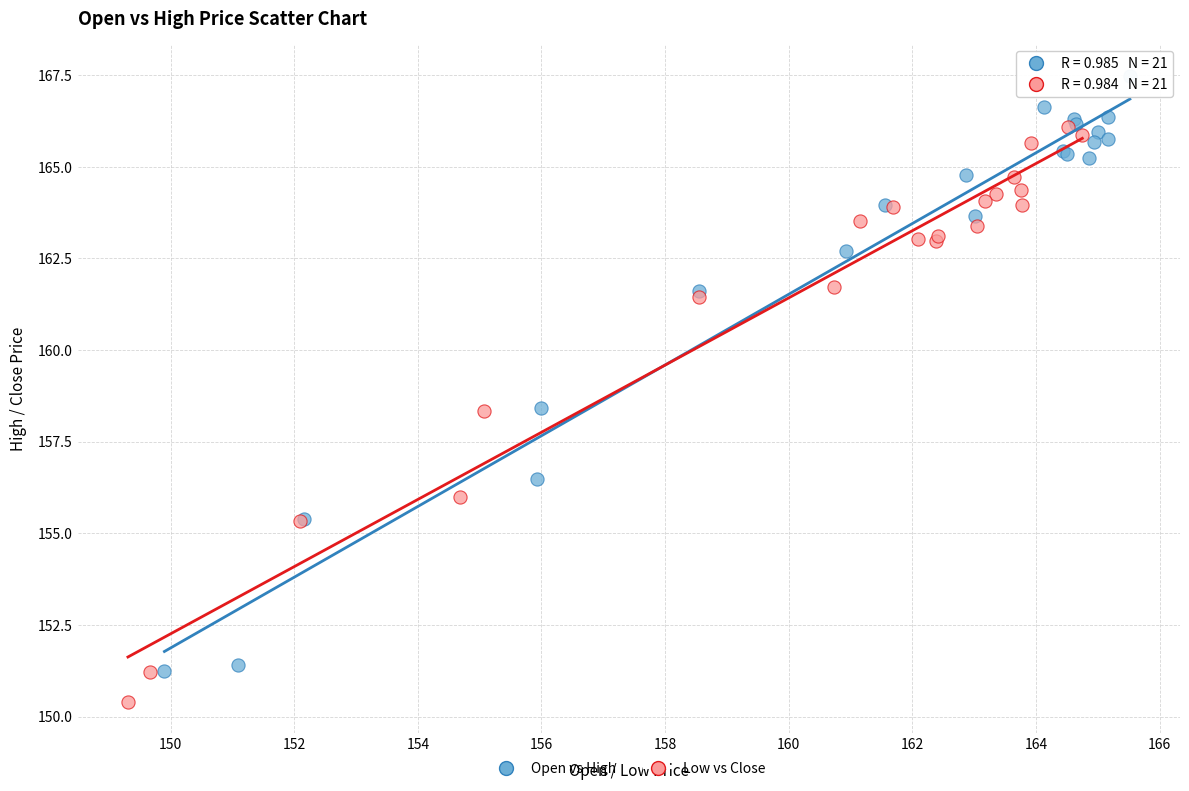

Which series reaches the minimum Y coordinate?

Low vs Close